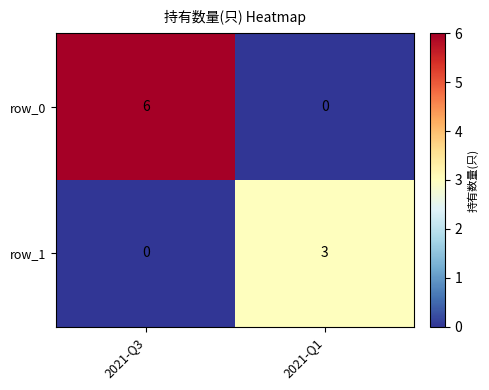

List the series in order of their overall mean, lowest first.

row_1, row_0